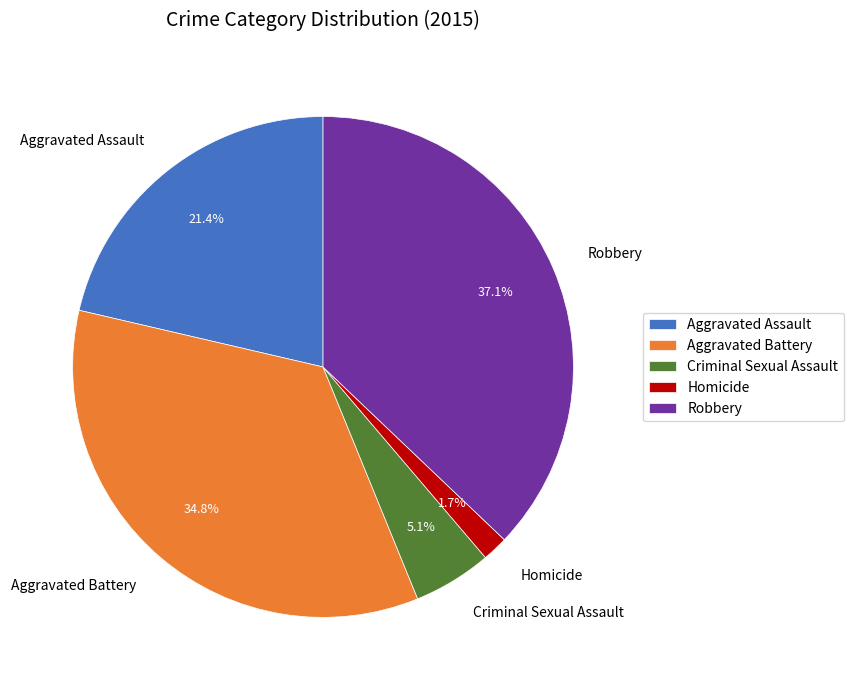

To the nearest percent, what portion does Aggravated Battery represent?

35%